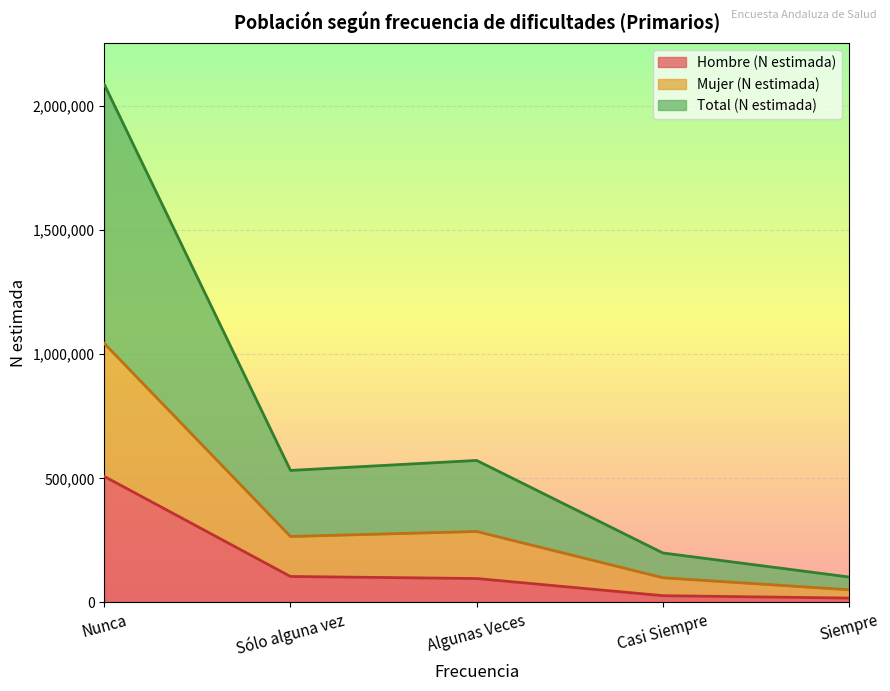

What are all the series names shown in the legend?

Hombre (N estimada), Mujer (N estimada), Total (N estimada)